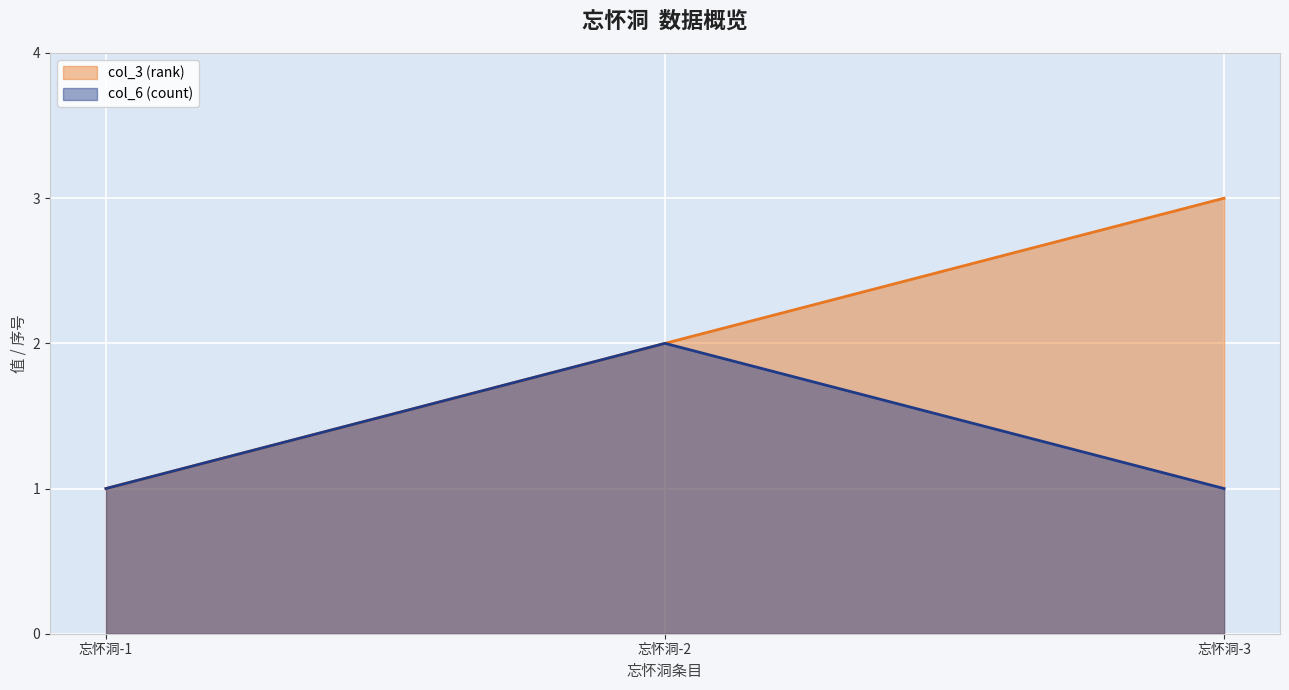

Between 忘怀洞-2 and 忘怀洞-3, which series saw the biggest shift?

col_3